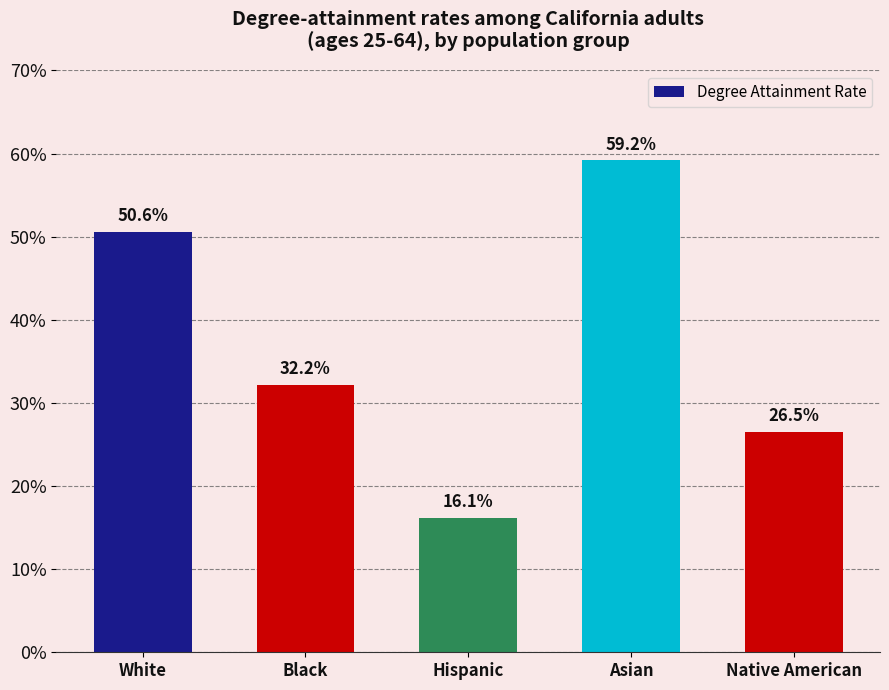

At which label is the value closest to 0?

Hispanic